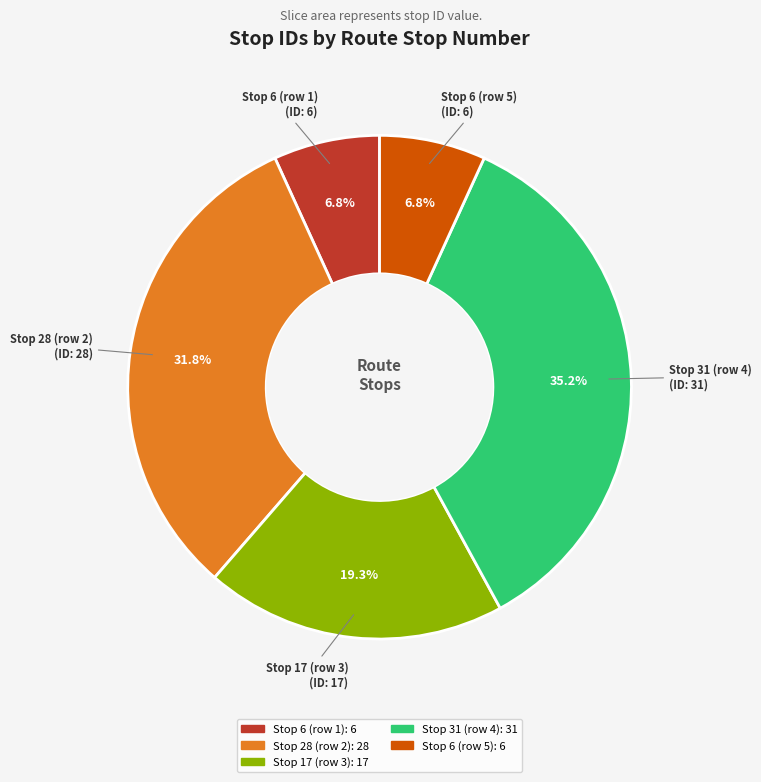

Combined, do Stop 31 (row 4) and Stop 28 (row 2) account for over 50%?

Yes